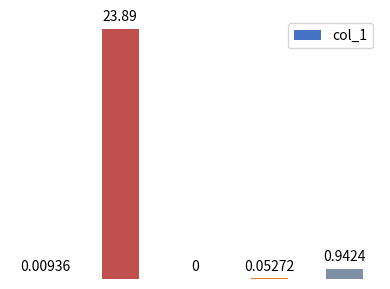

Are the bars horizontal?

No